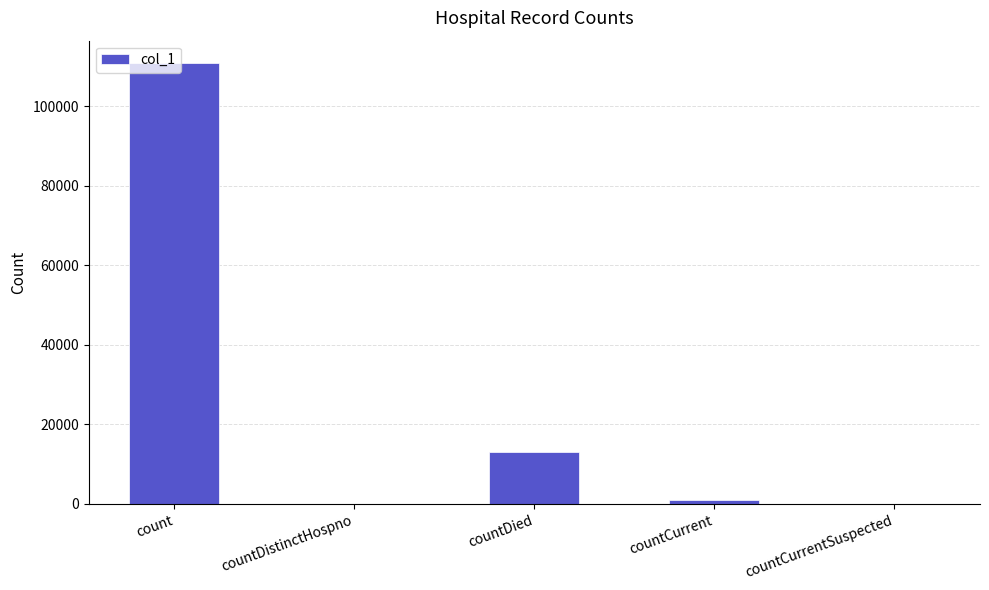

Between countCurrent and count, which is larger?

count